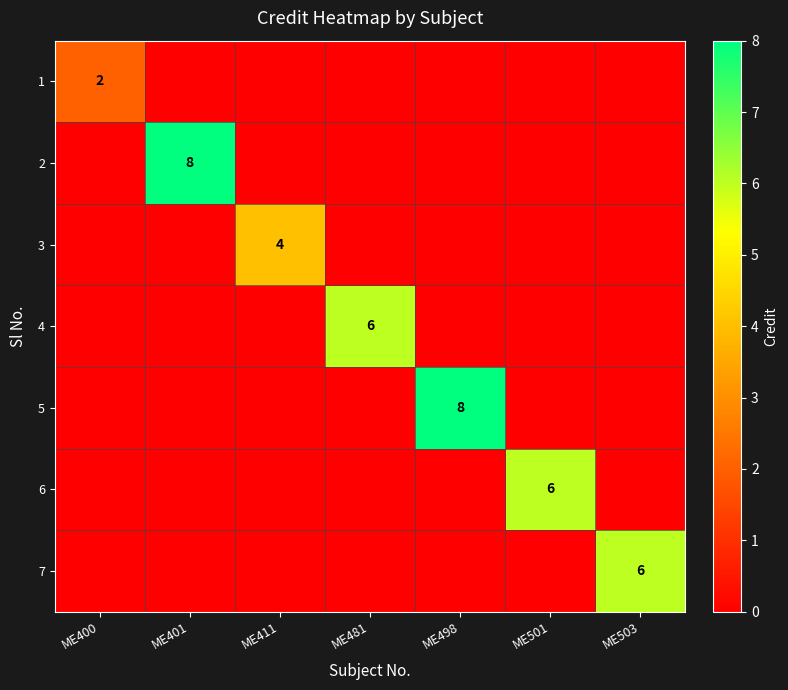

True or false: 4 has a value of 4 at ME481.

False